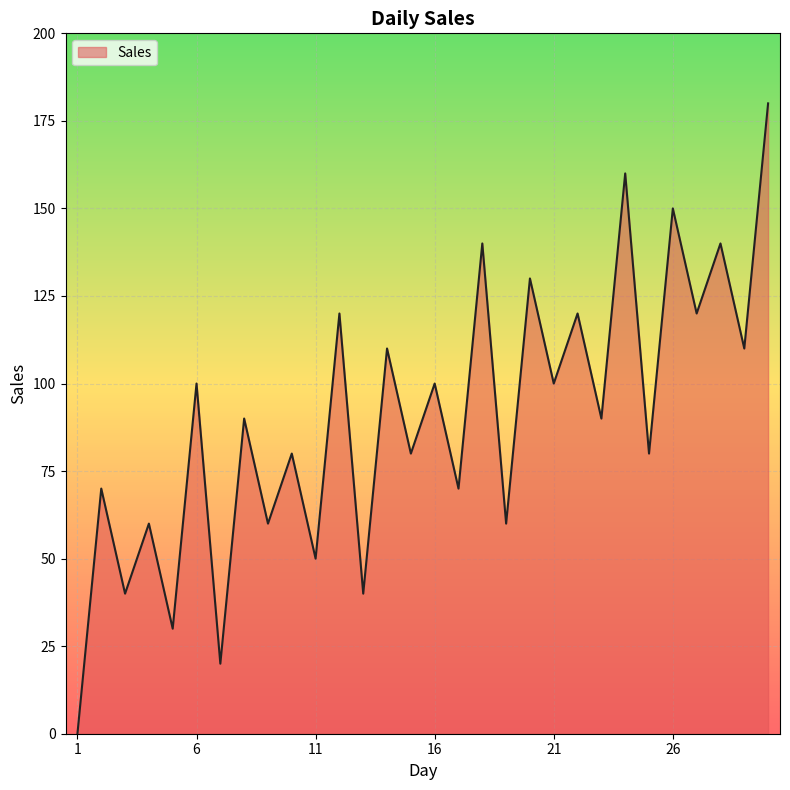

What is the difference between the maximum and minimum values?

180